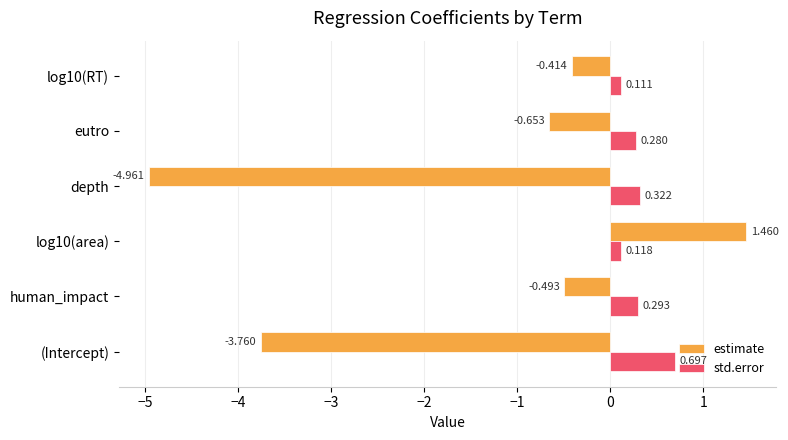

Which category has the lowest value across all series?

depth